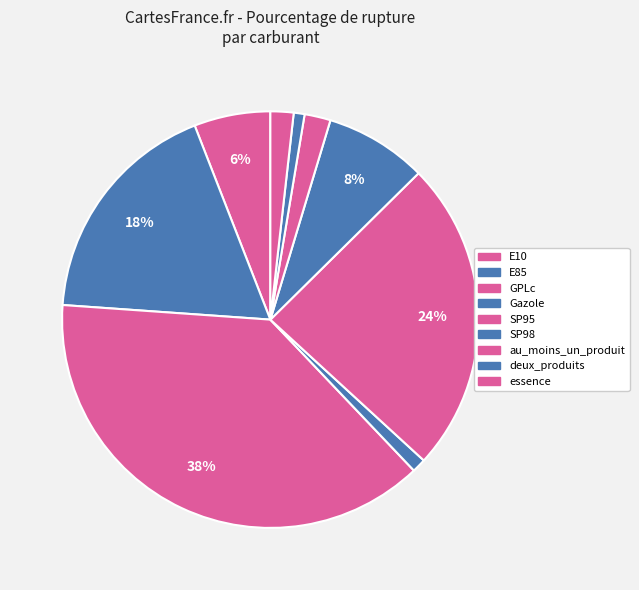

What percentage is NOT represented by SP98?

92.1%